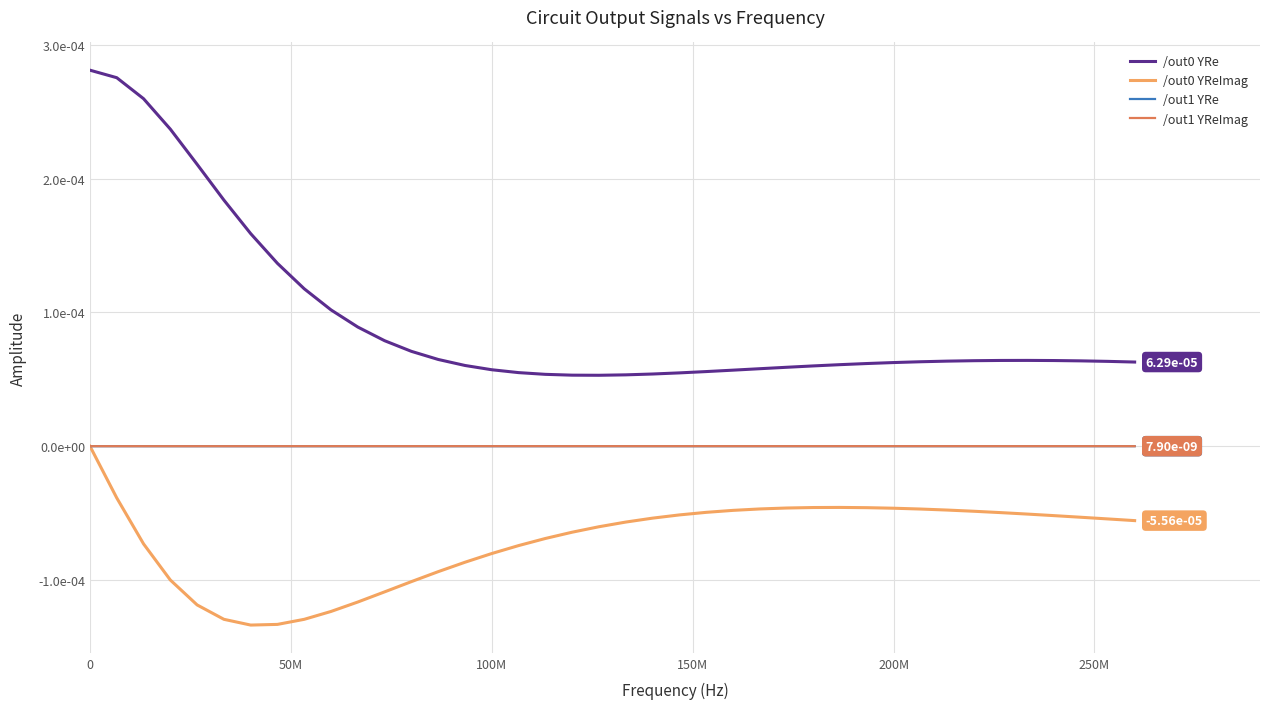

Is this an area chart (filled region under the line)?

No